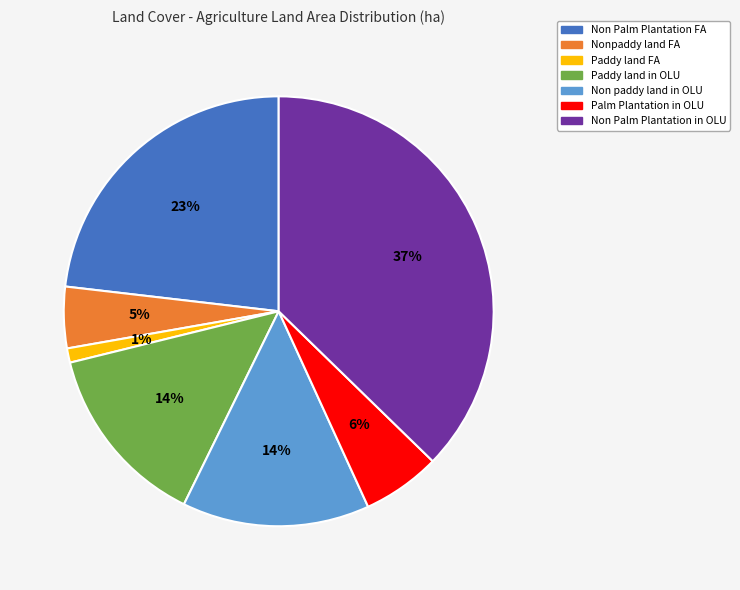

Count the number of slices in the pie.

7